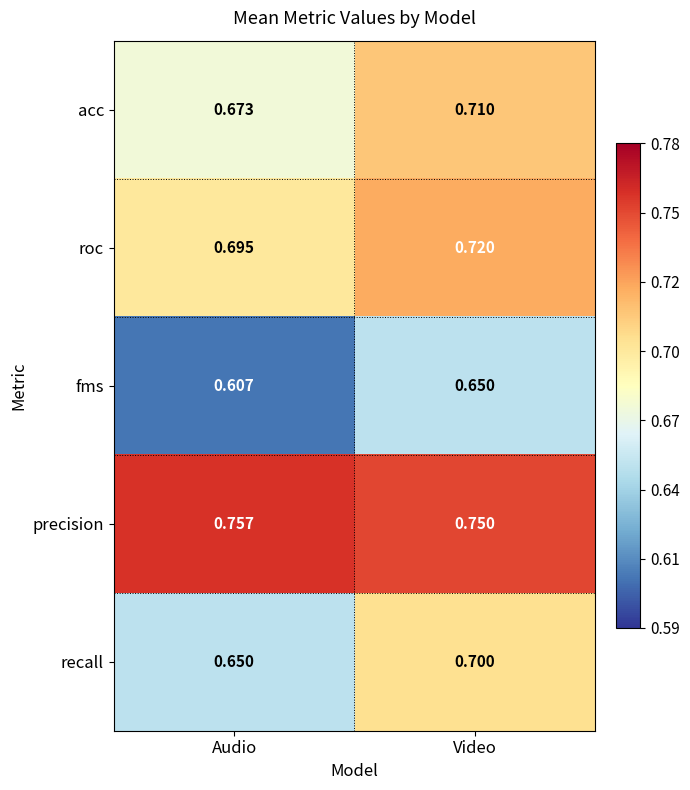

At which label is acc closest to 0?

Audio